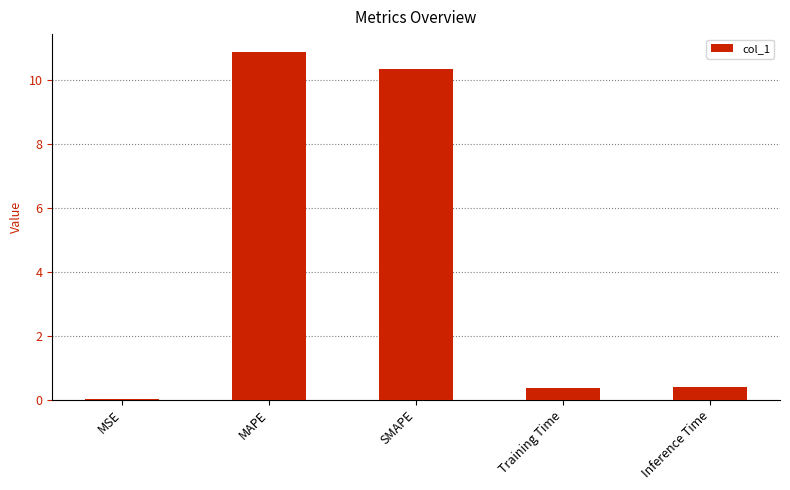

What is the sum of the values at Inference Time and SMAPE?

10.7